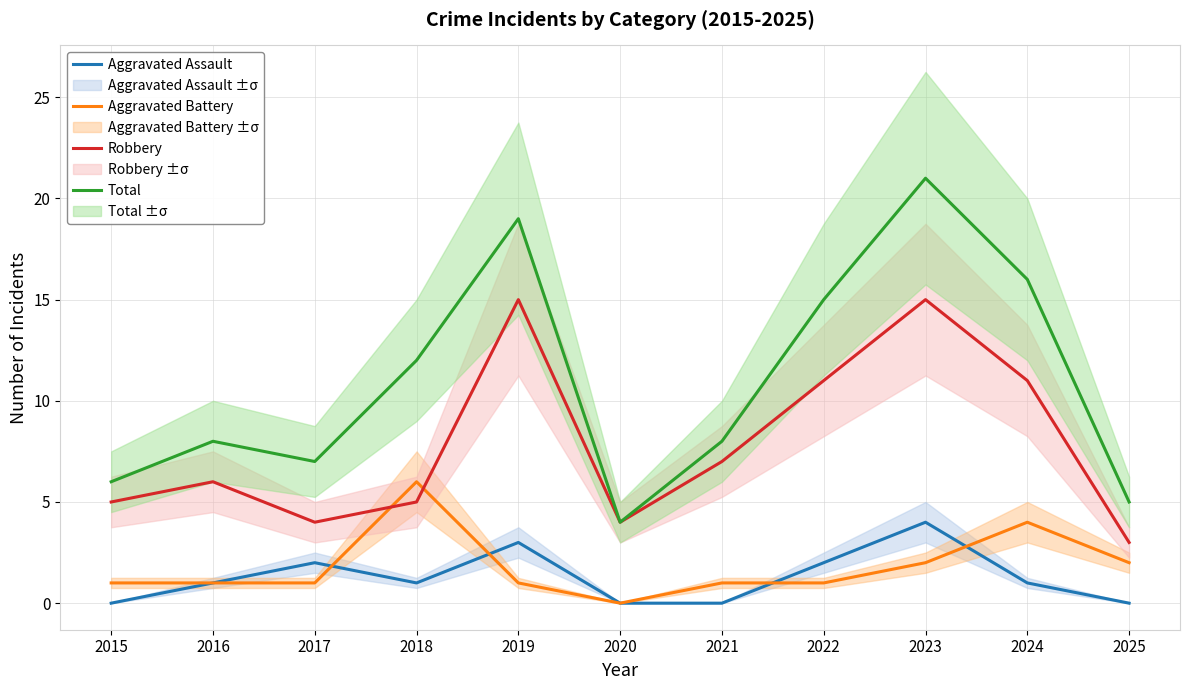

Is this an area chart (filled region under the line)?

No